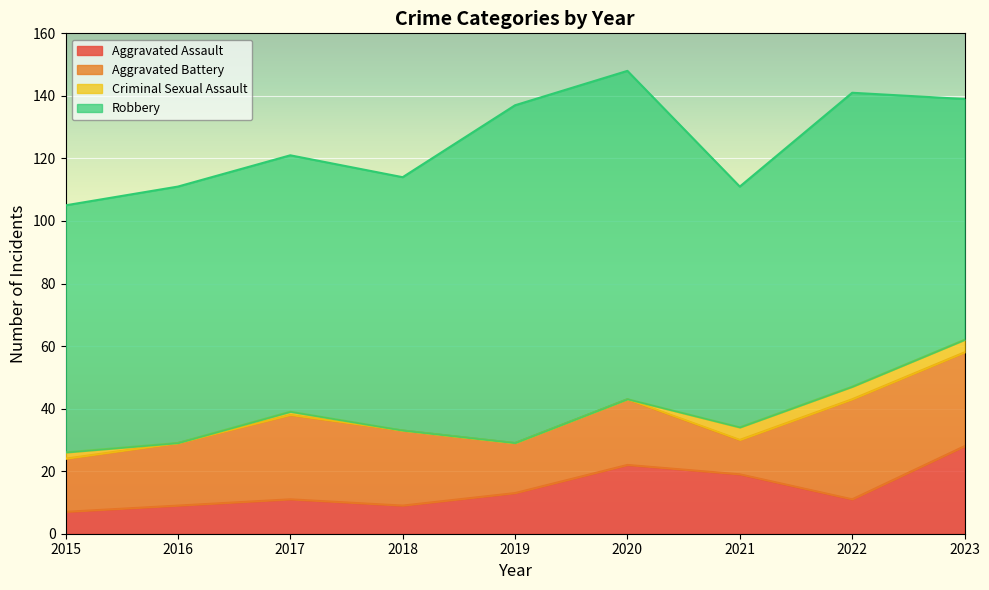

Where is the first local maximum for Aggravated Assault?

2017